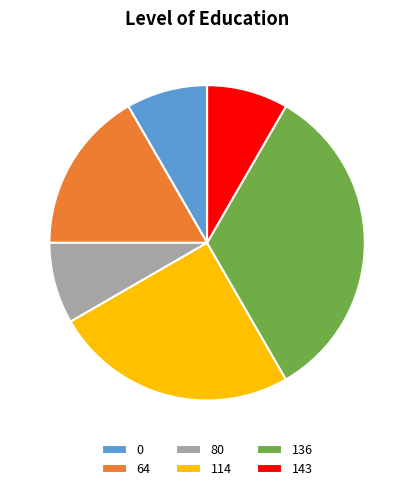

What is the ratio of the value at 114 to the value at 64?

1.5